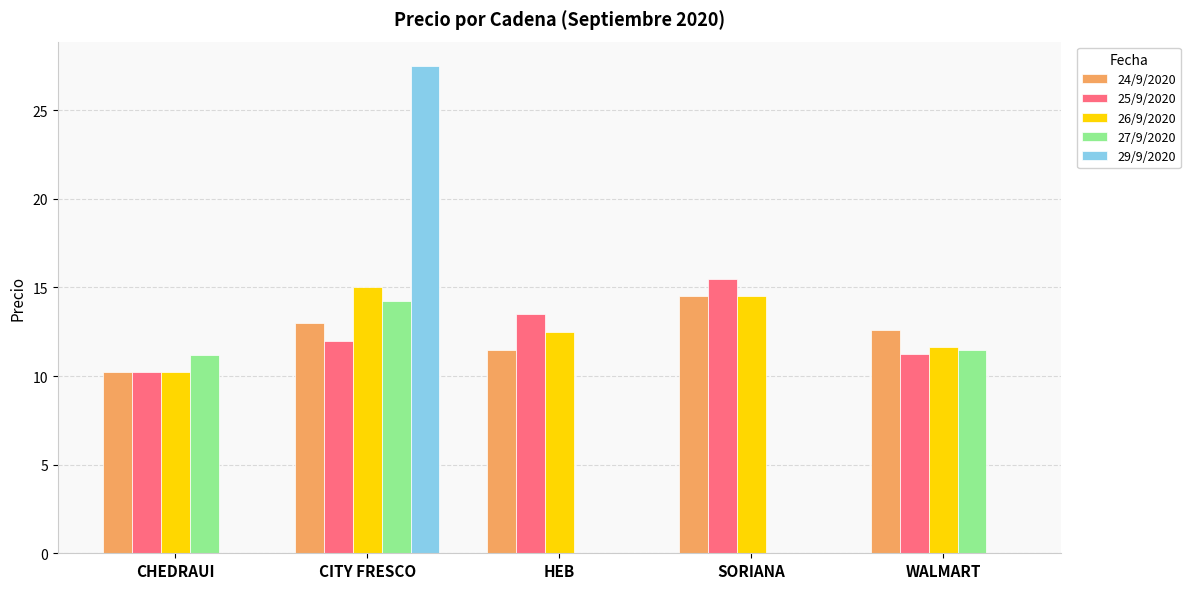

How many values in the 27/9/2020 series exceed 11?

3